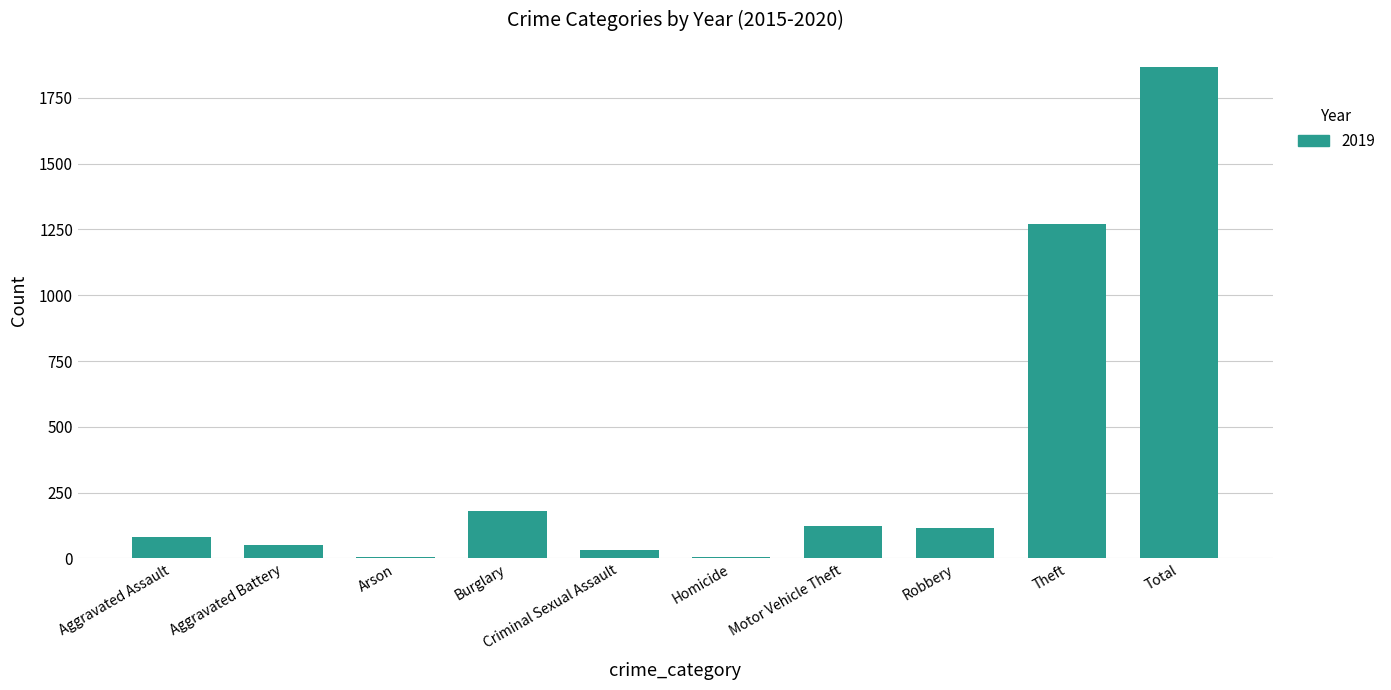

Where is the data nearest to the value 935?

Theft